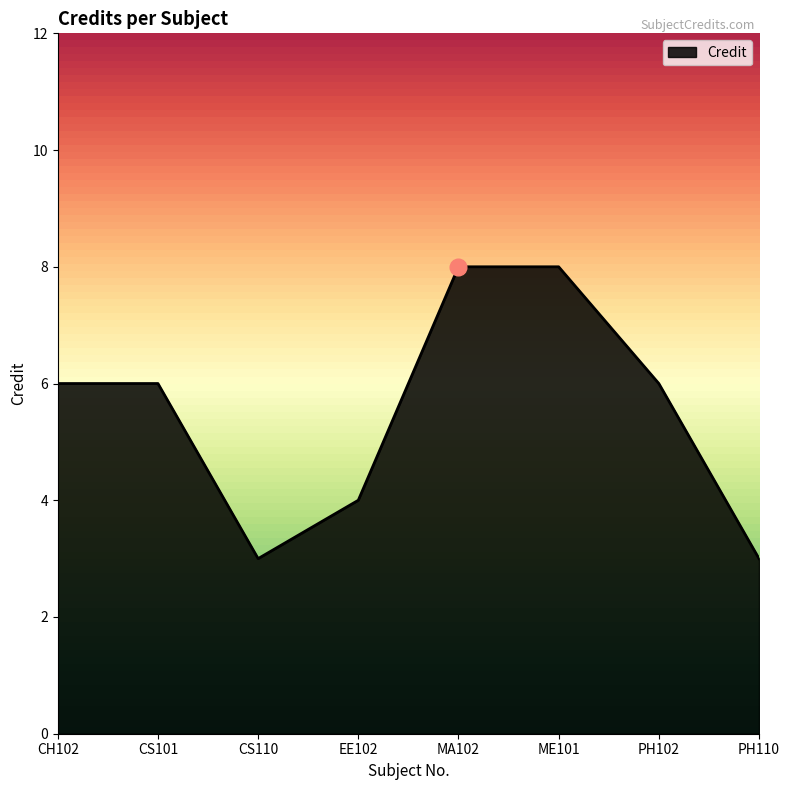

What is the average value?

6